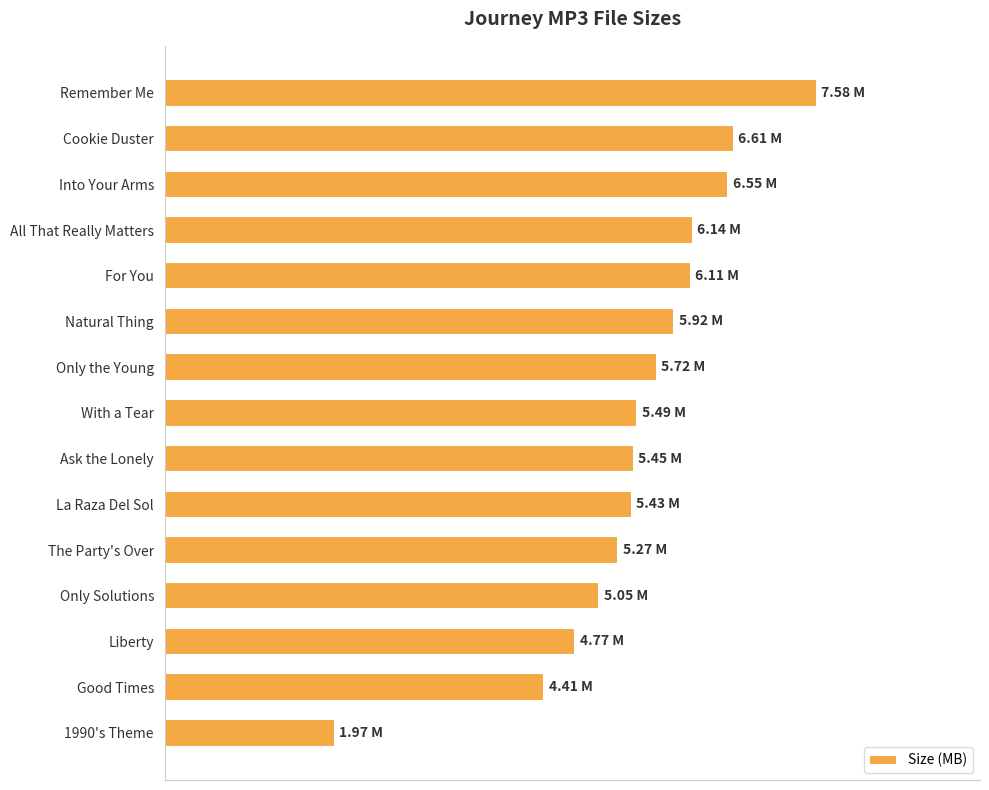

What is the sum of all values?

82.5